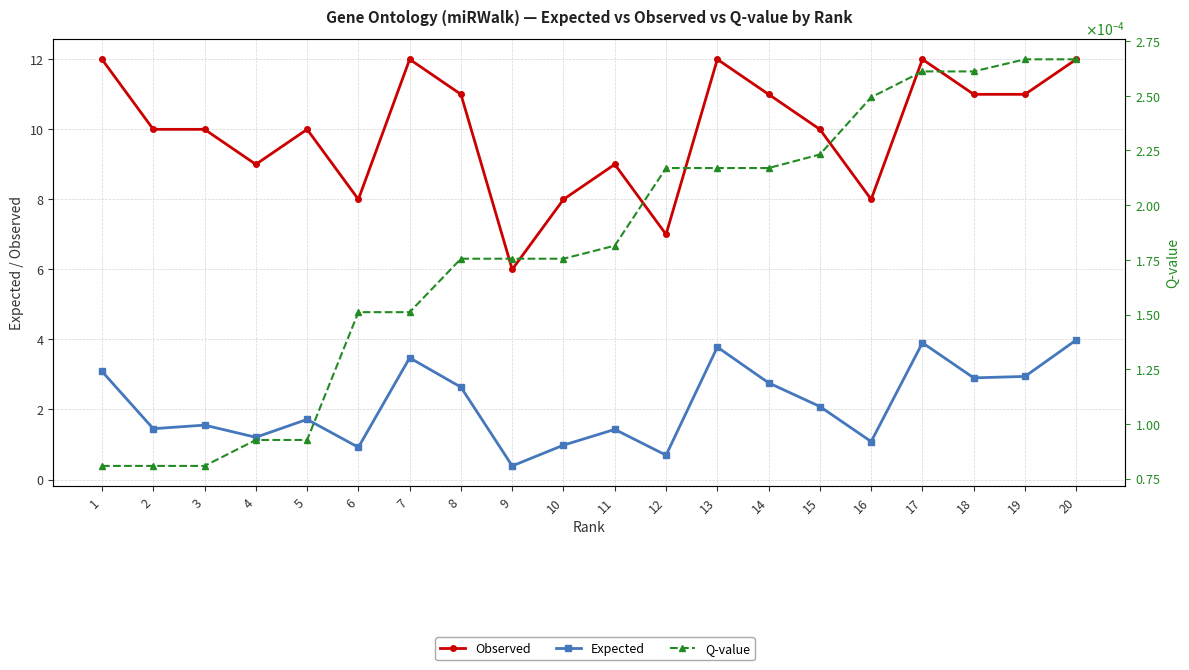

Count the number of categories in the chart.

20